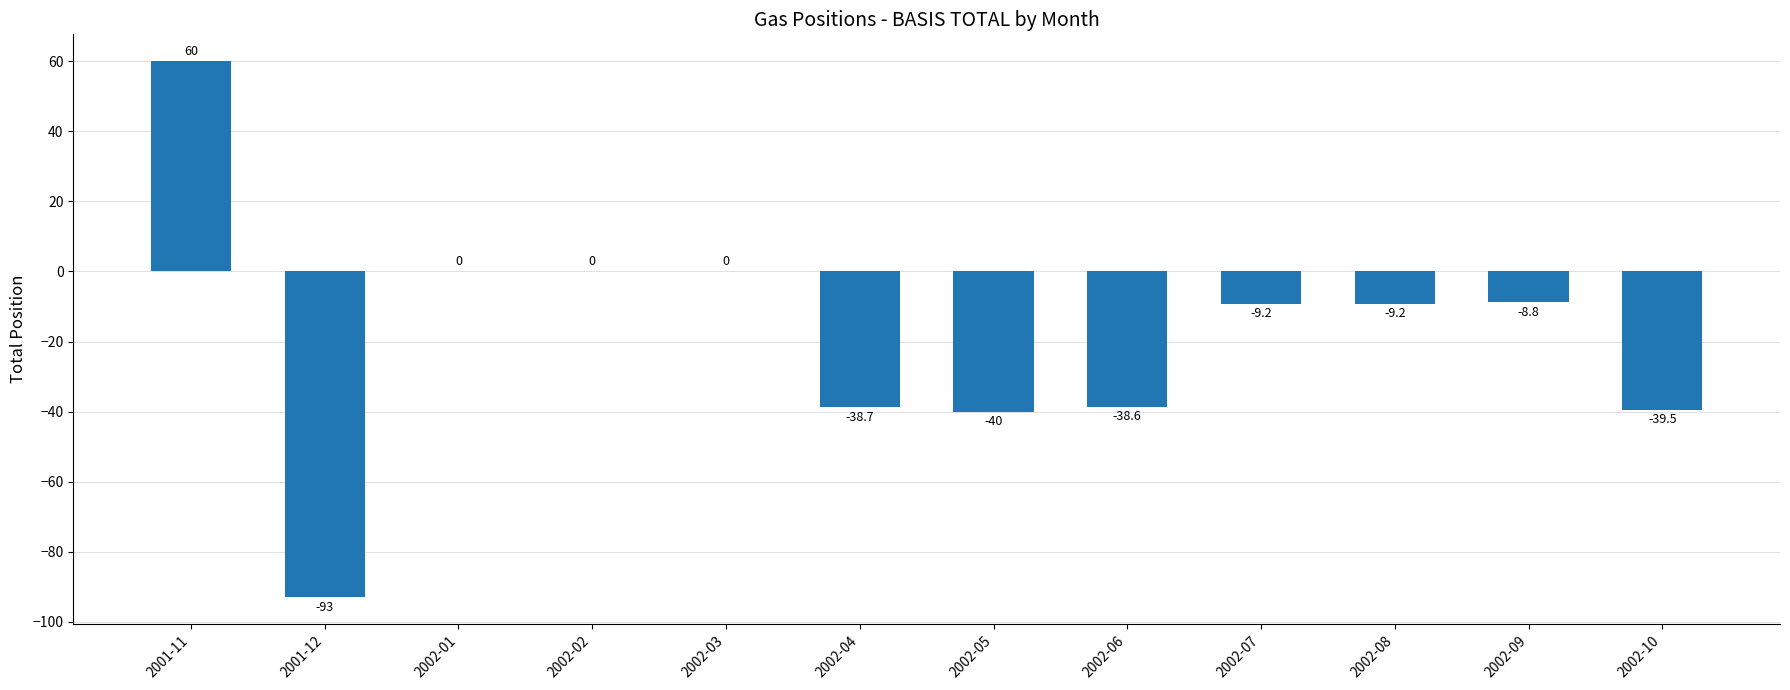

Which label corresponds to the largest value in the chart?

2001-11